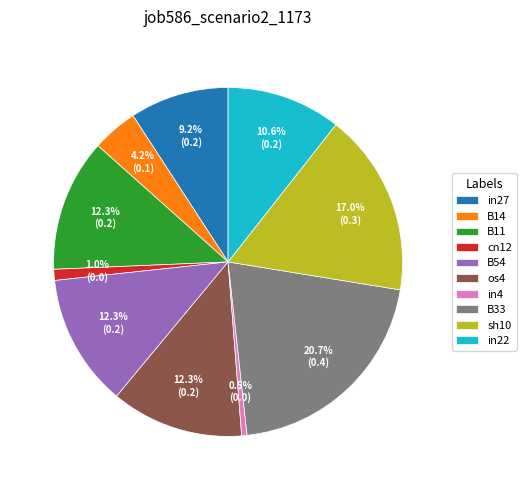

To the nearest percent, what portion does B33 represent?

21%